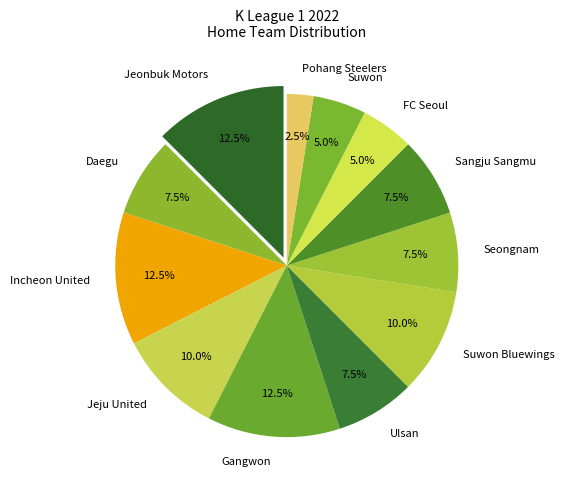

How many segments does this pie chart have?

12